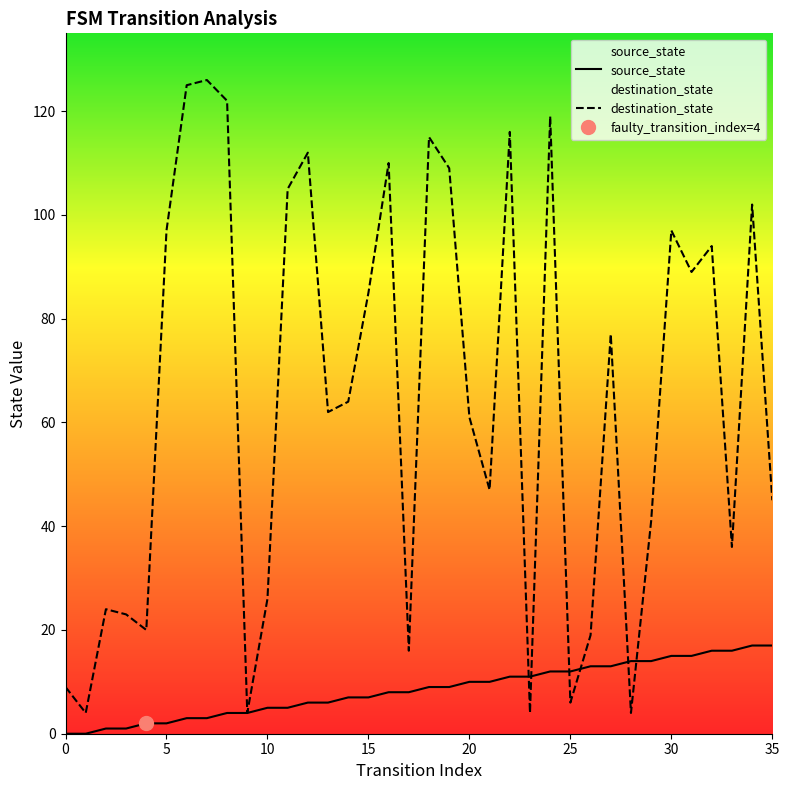

Where is source_state nearest to the value 8?

16